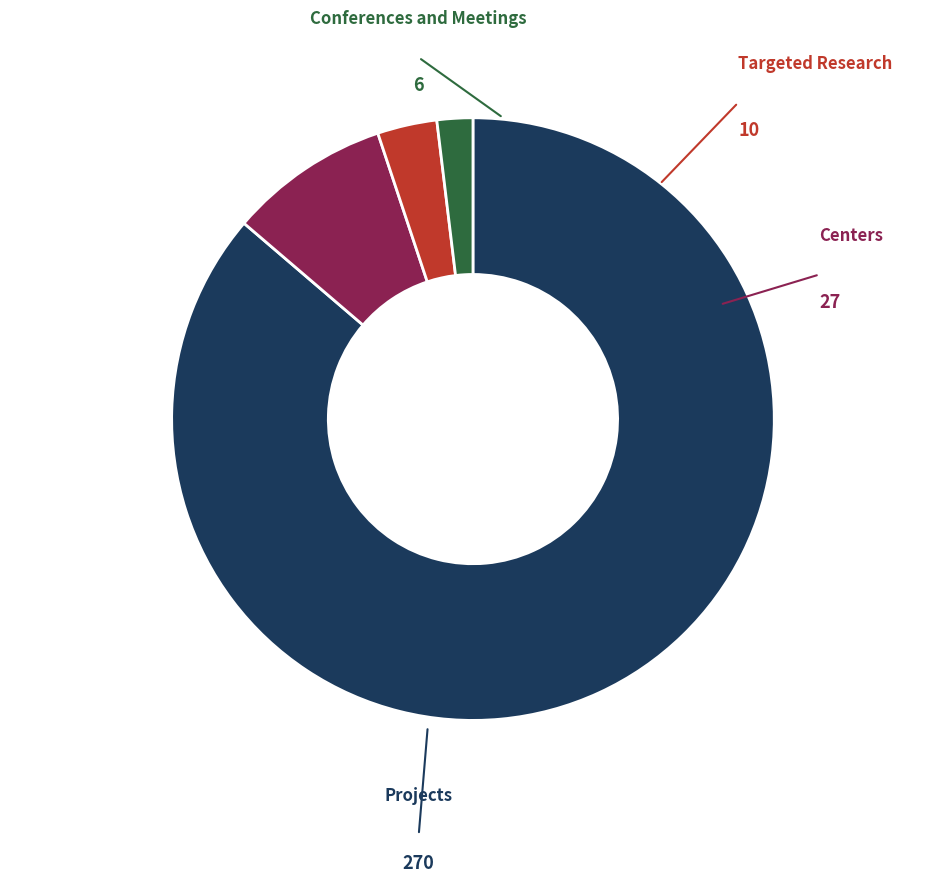

Is there a majority slice in this chart?

Yes